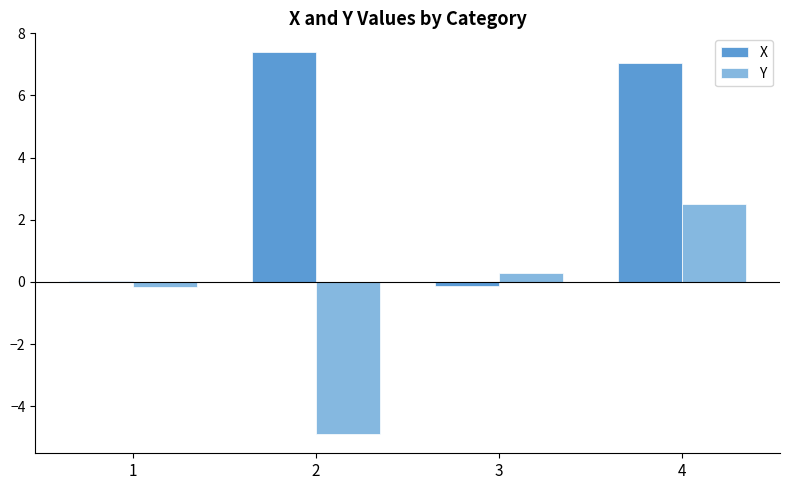

Where does the Y series first go above 0?

3